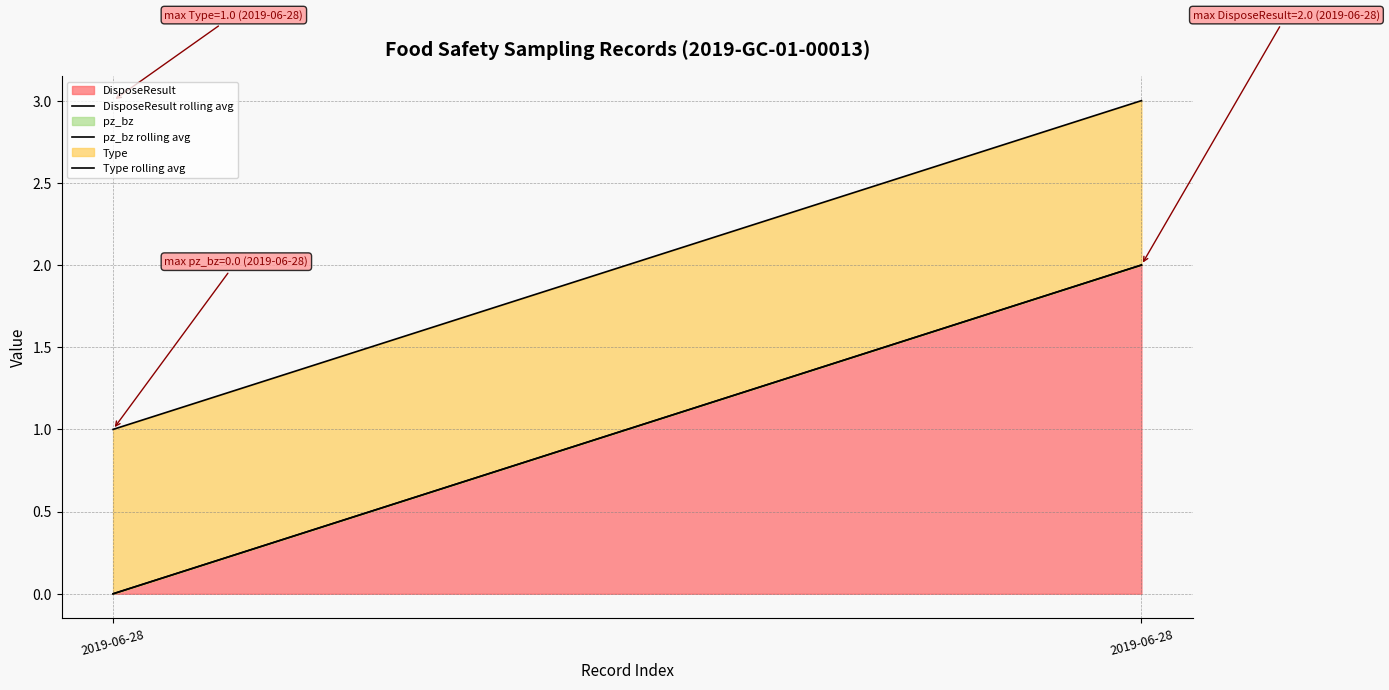

Where is DisposeResult rolling avg nearest to the value 1?

2019-06-28